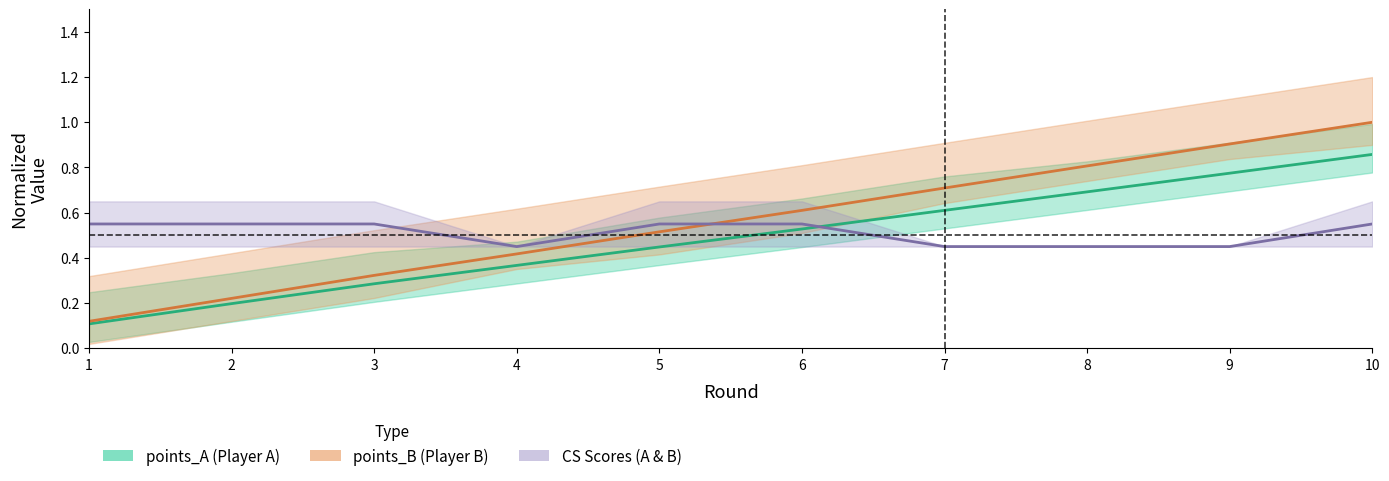

Which label corresponds to the smallest value in the chart?

1